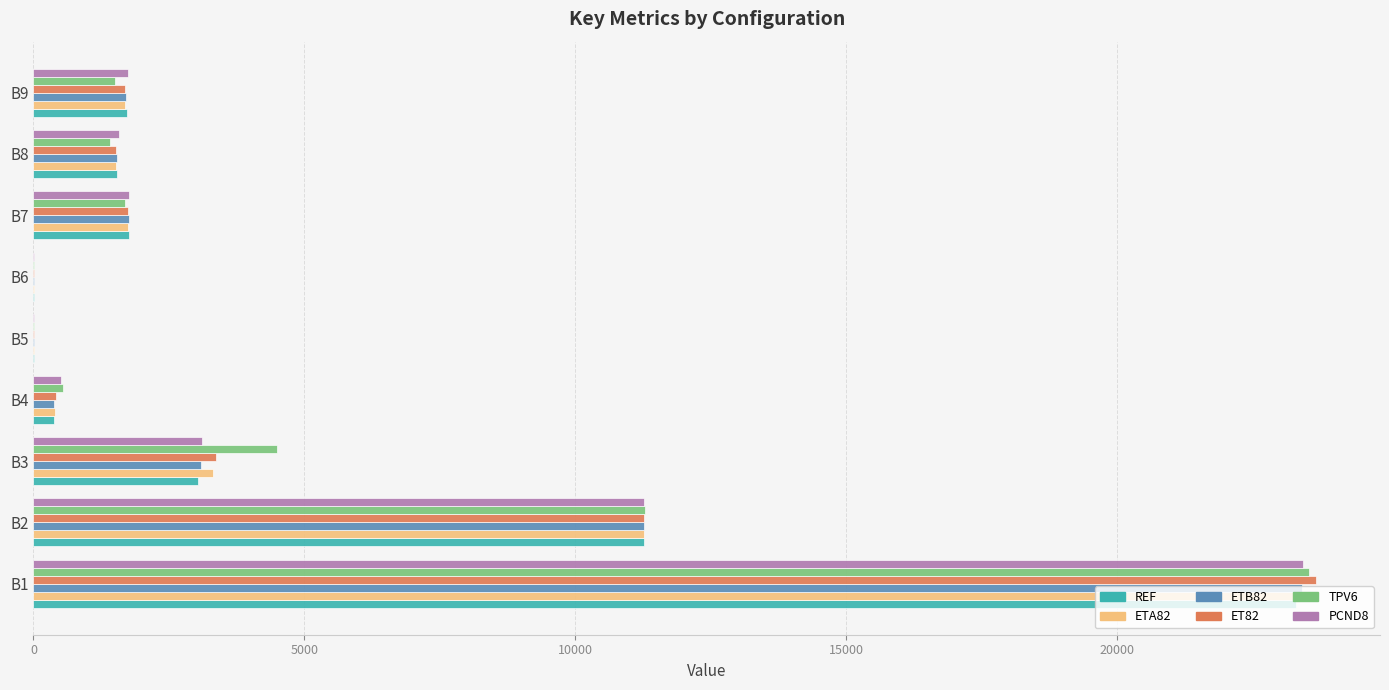

What is the maximum value shown in the chart?

23672.0